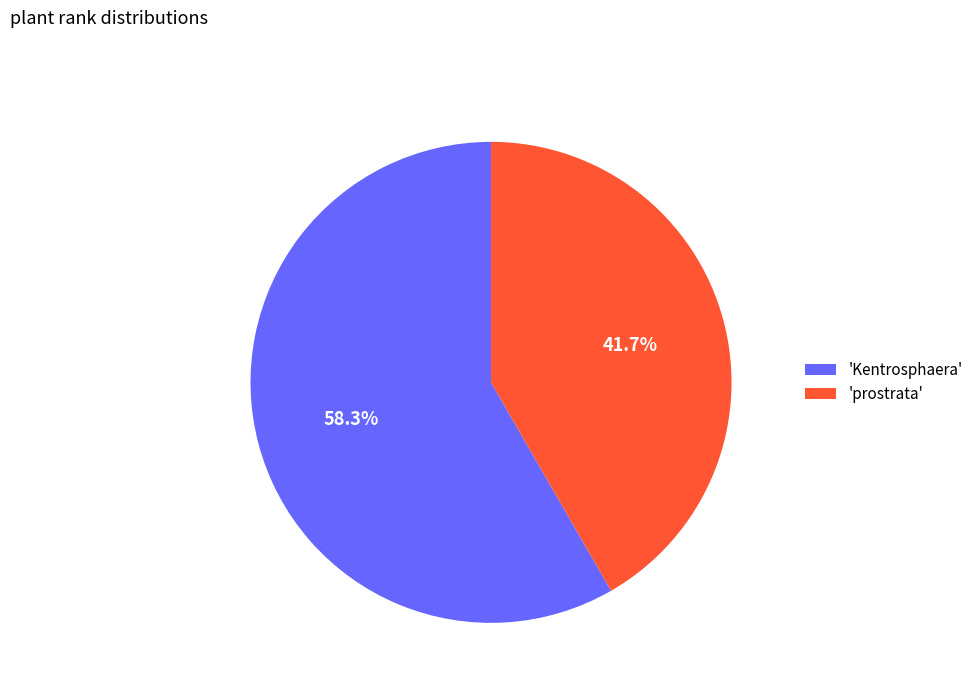

Which slice is the smallest?

'prostrata'